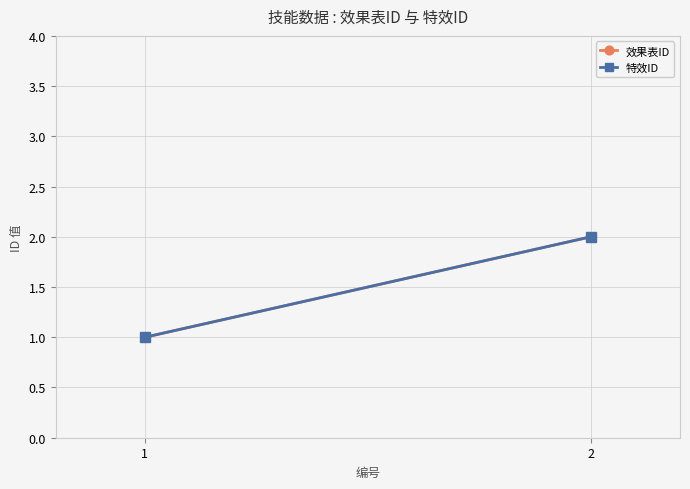

Count the 特效ID values in the range 1 to 2.

2